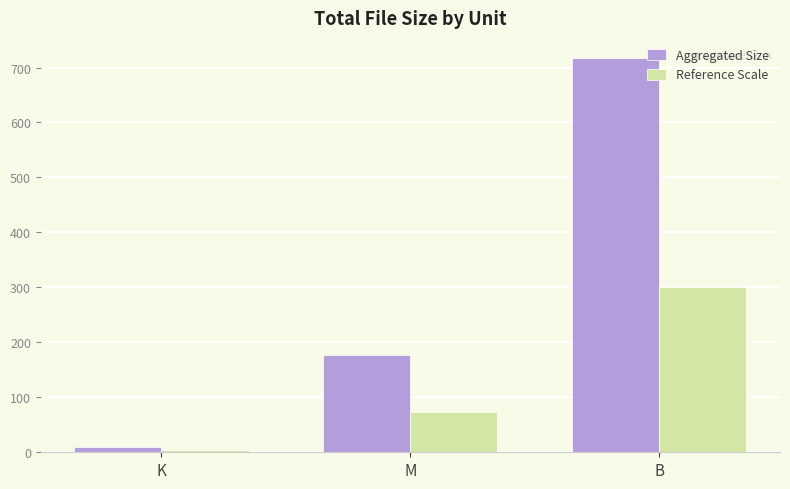

Which series changed the most between M and B?

Aggregated Size